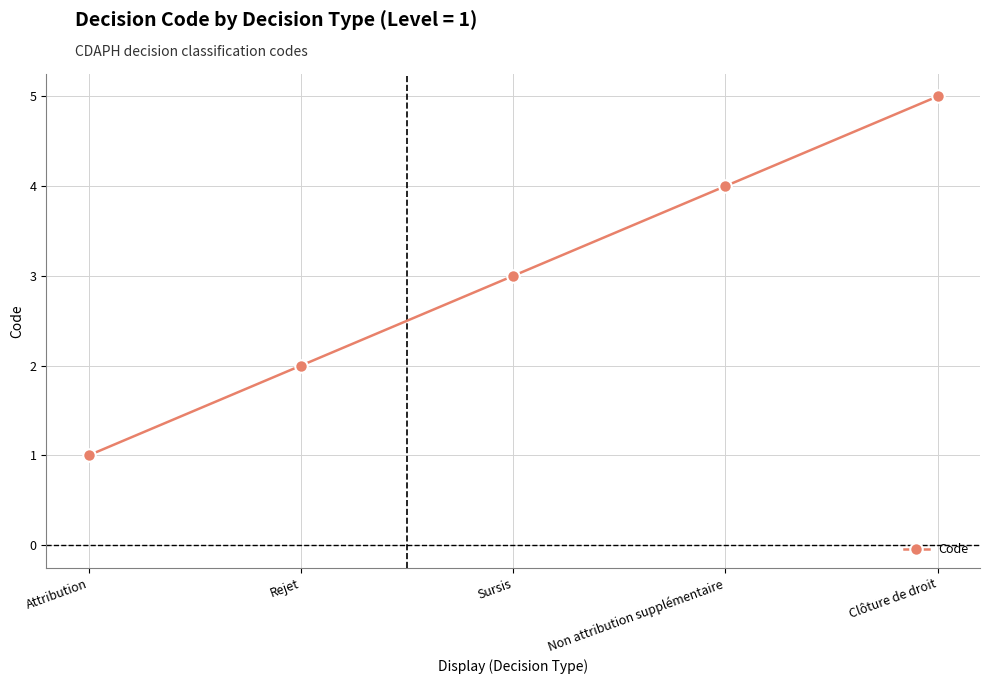

Reading left to right, extract all data points from this chart.

Attribution=1	Rejet=2	Sursis=3	Non attribution supplémentaire=4	Clôture de droit=5